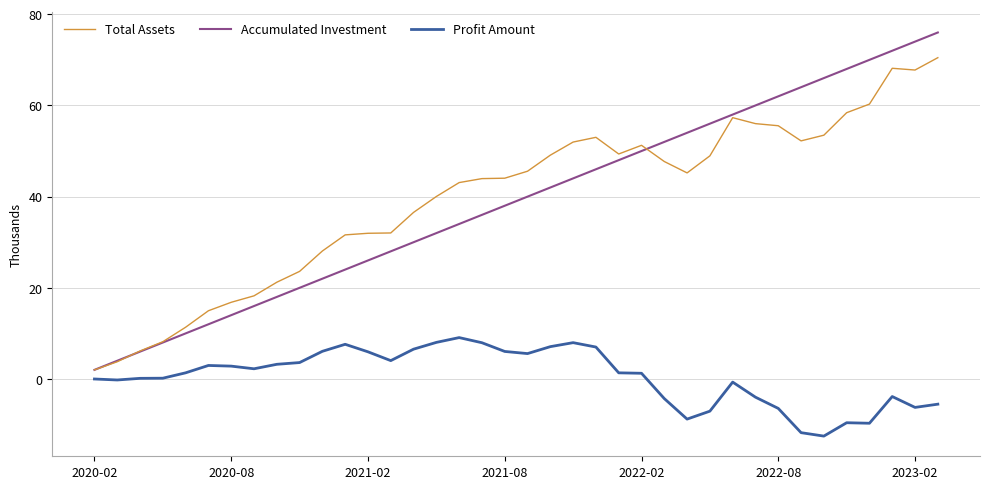

Is this an area chart (filled region under the line)?

No